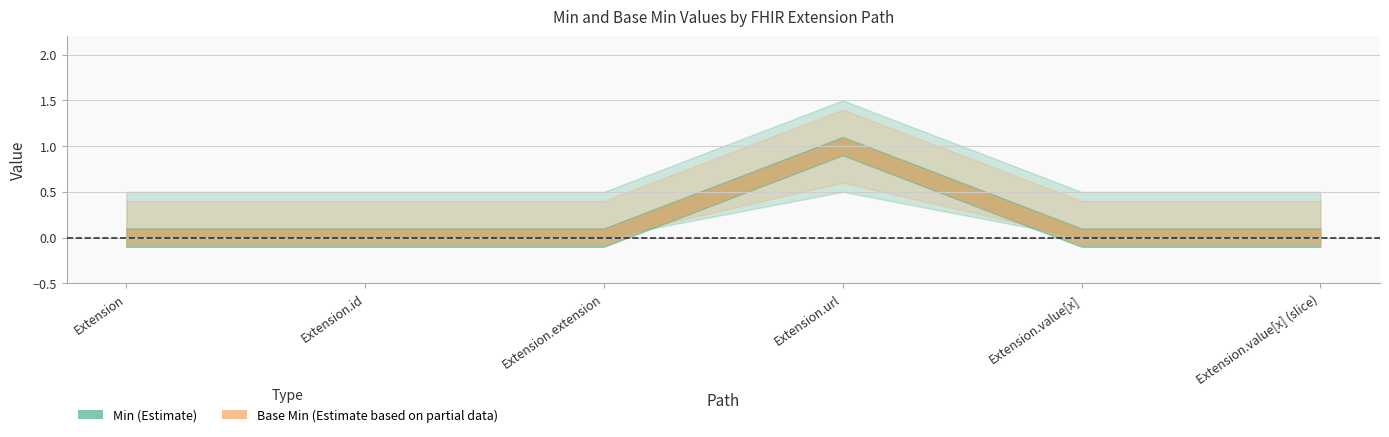

True or false: Base Min has more than 1 interior local peaks.

False